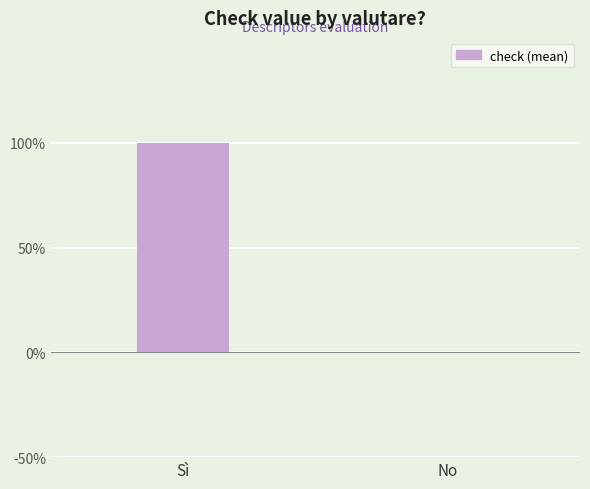

The chart shows a value of 1 at Sì. True or false?

True